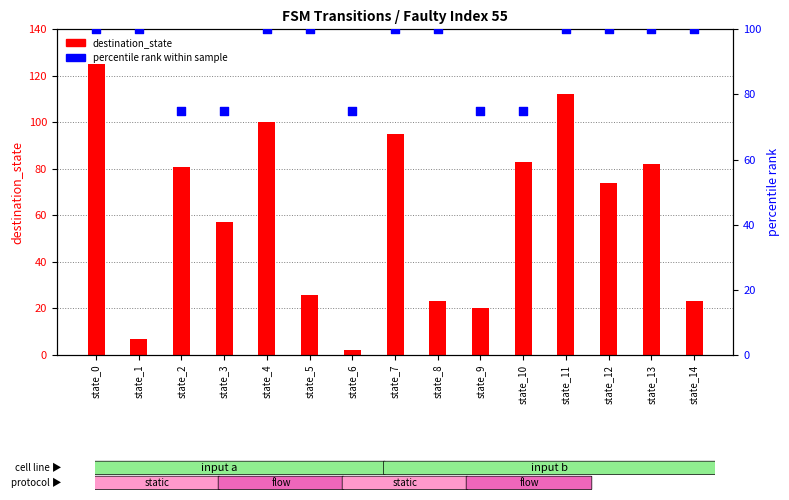

At how many categories does at least one series exceed 81?

11